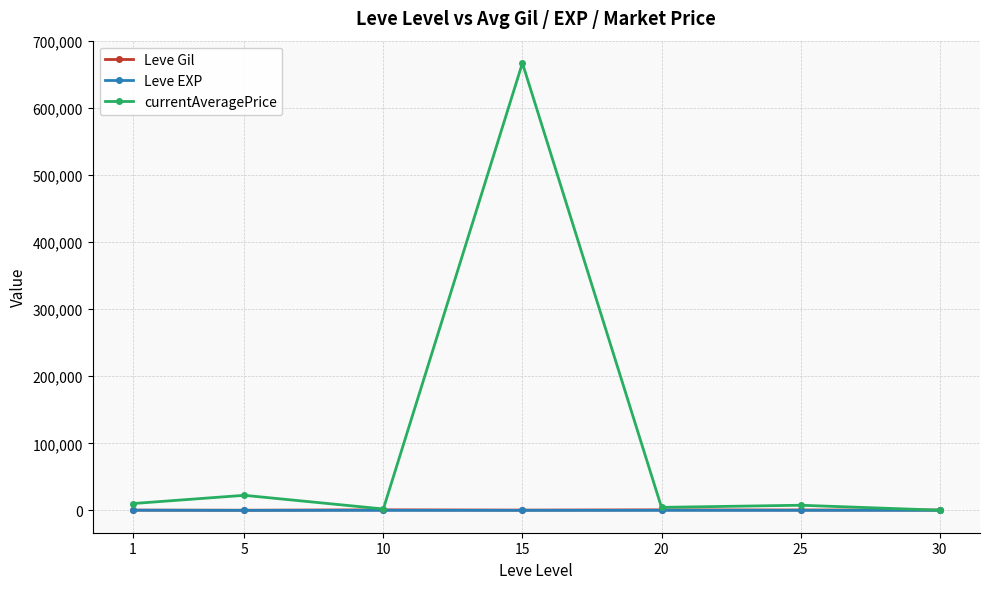

What are all the series names shown in the legend?

Leve Gil, Leve EXP, currentAveragePrice